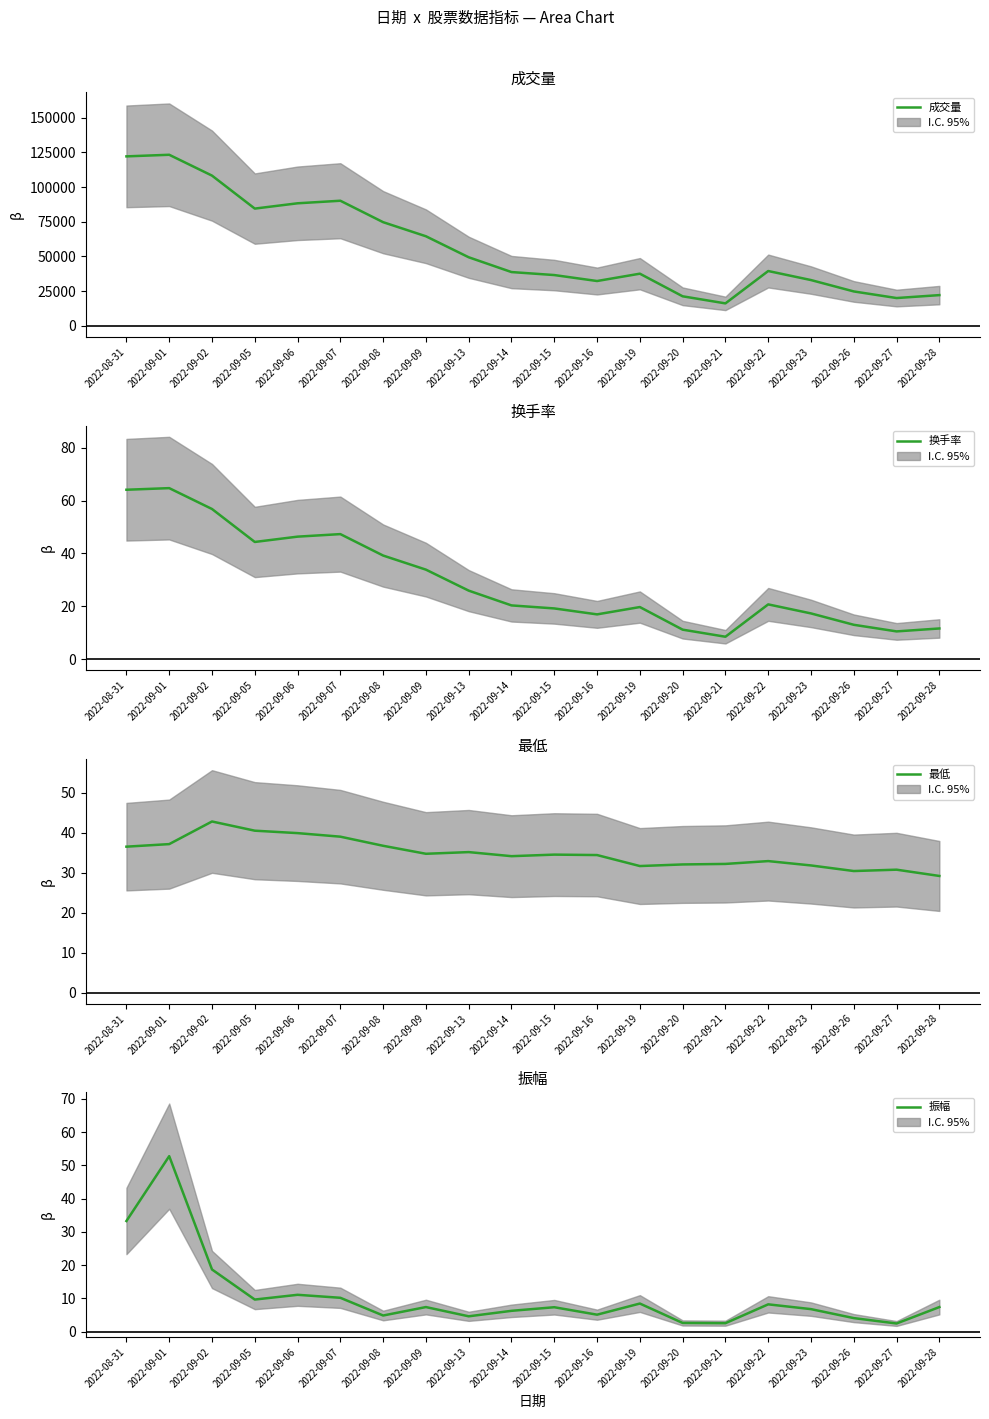

True or false: 换手率 has more than 0 points higher than both neighbors.

True